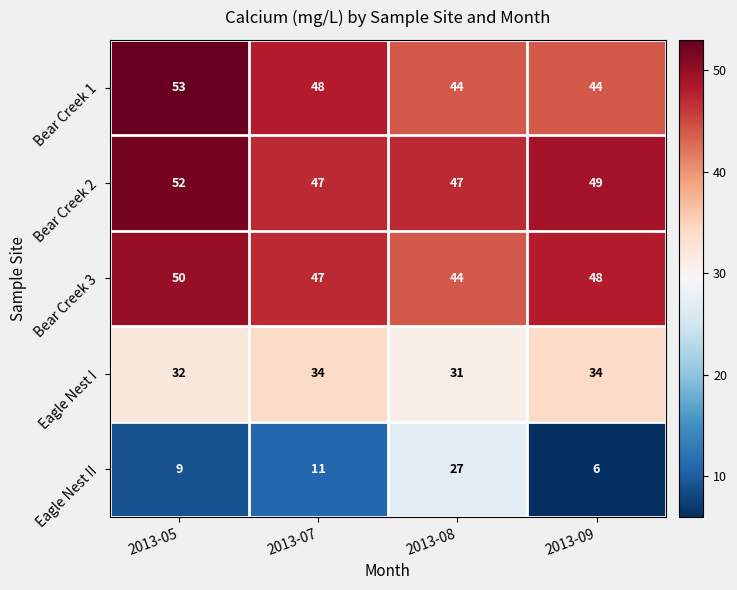

What is the maximum value for Bear Creek 1?

53